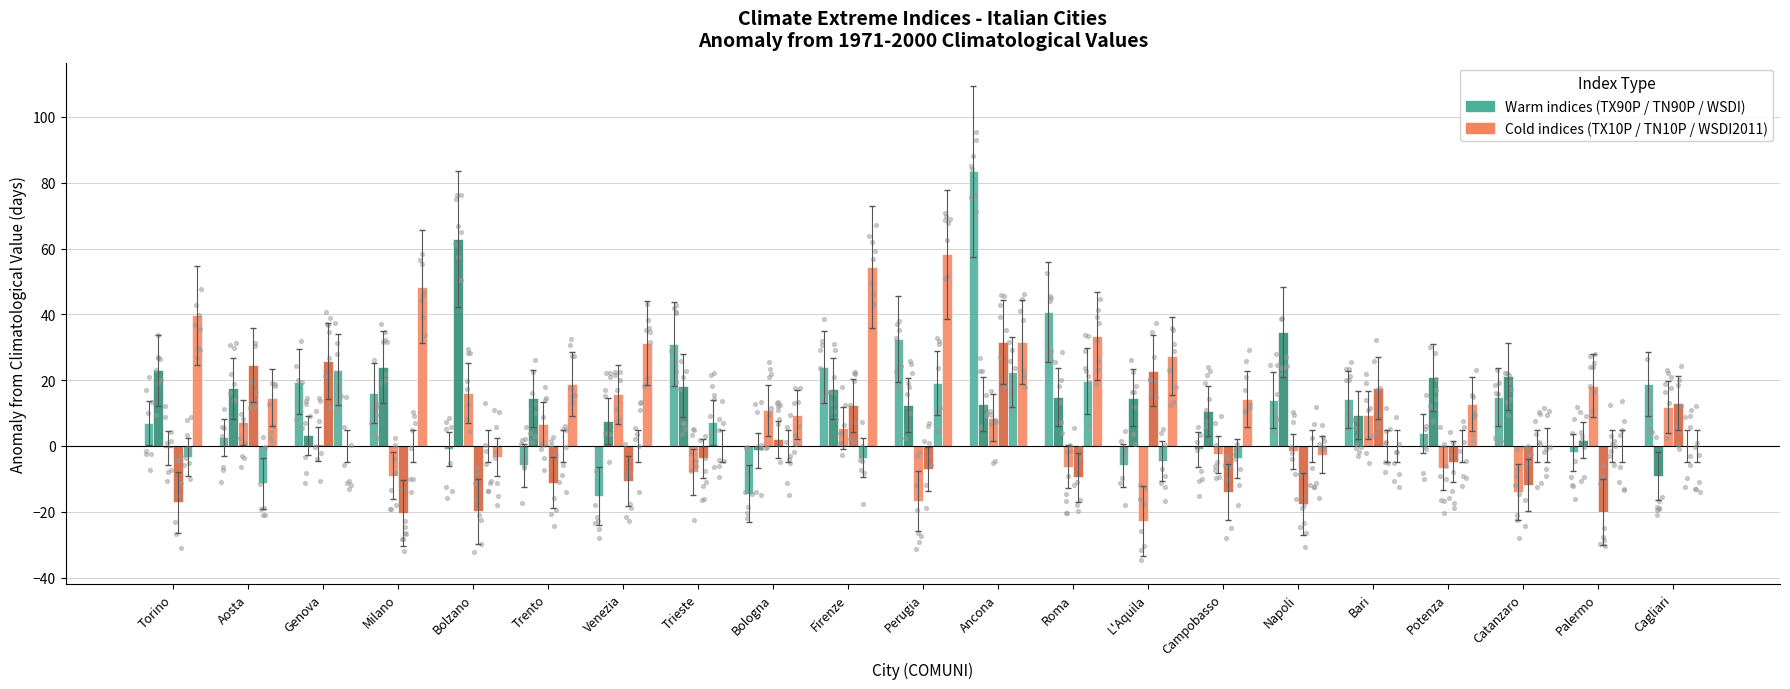

Which series contains the highest Y value?

TX90P